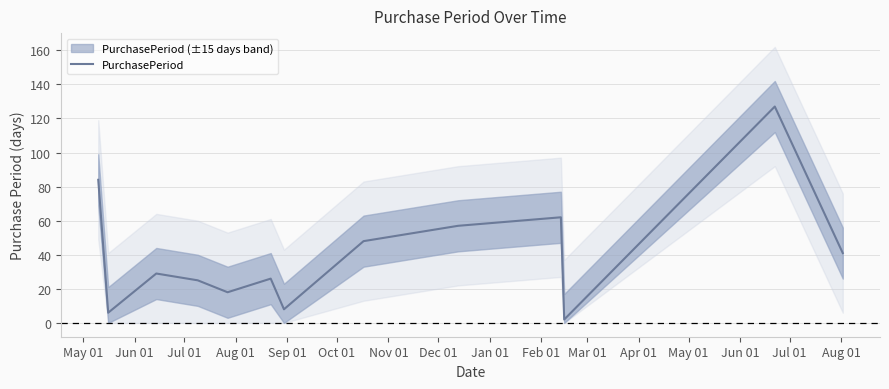

List the labels in order of value, smallest first.

Mar 01, Jun 01, Nov 01, Sep 01, Aug 01, Oct 01, Jul 01, May 01, Dec 01, Jan 01, Feb 01, May 01, Apr 01